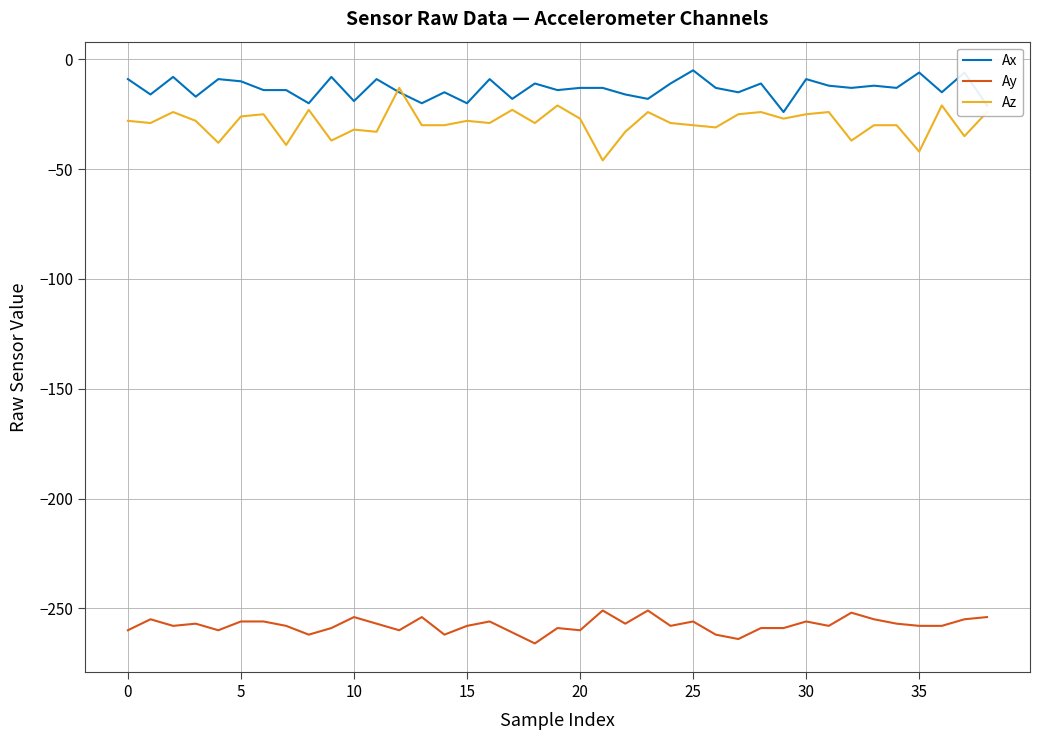

What is the lowest value of the Ay series?

-266